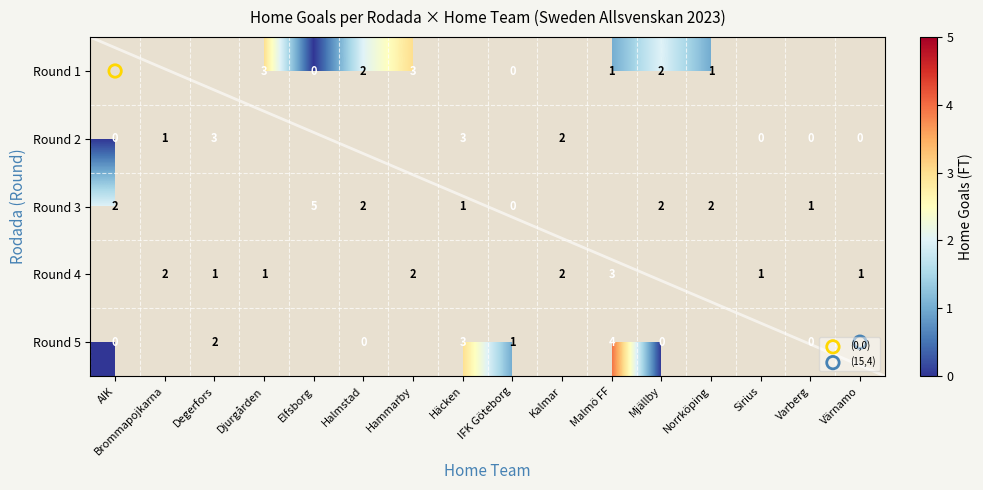

What is the difference between the highest and lowest values at Halmstad?

2.0